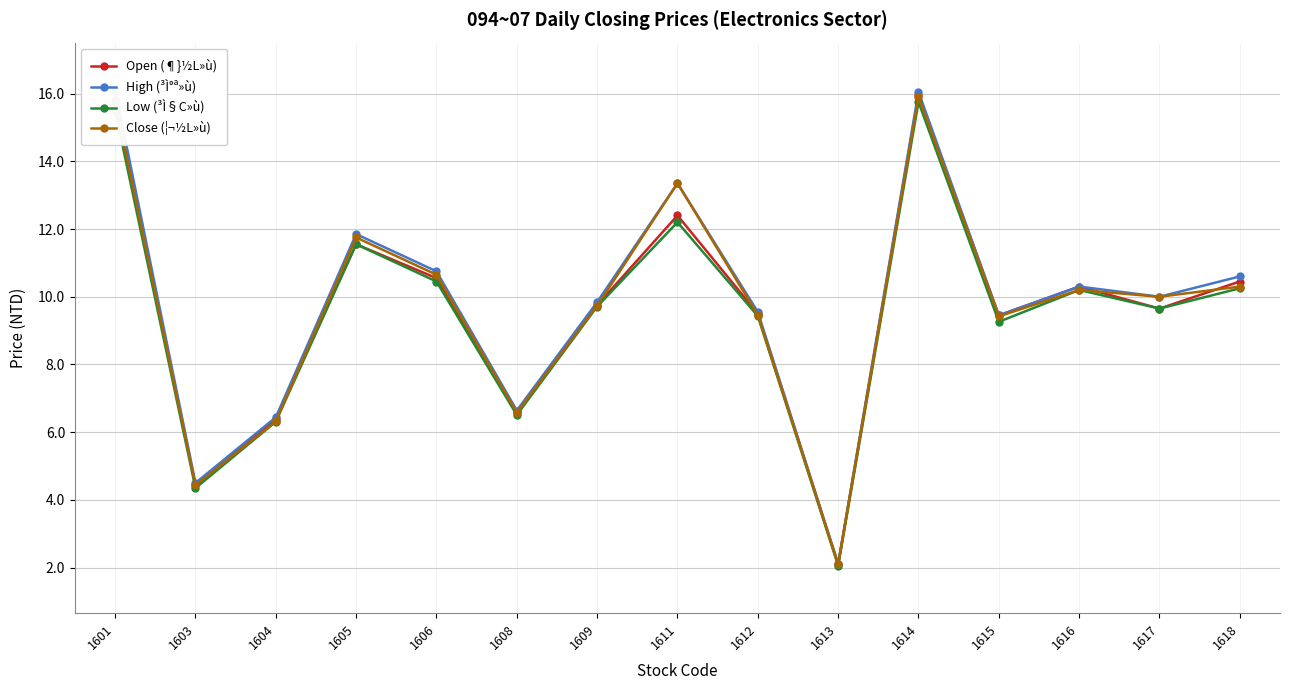

What is the difference between the High (³Ì°ª»ù) values at 1613 and 1611?

11.2